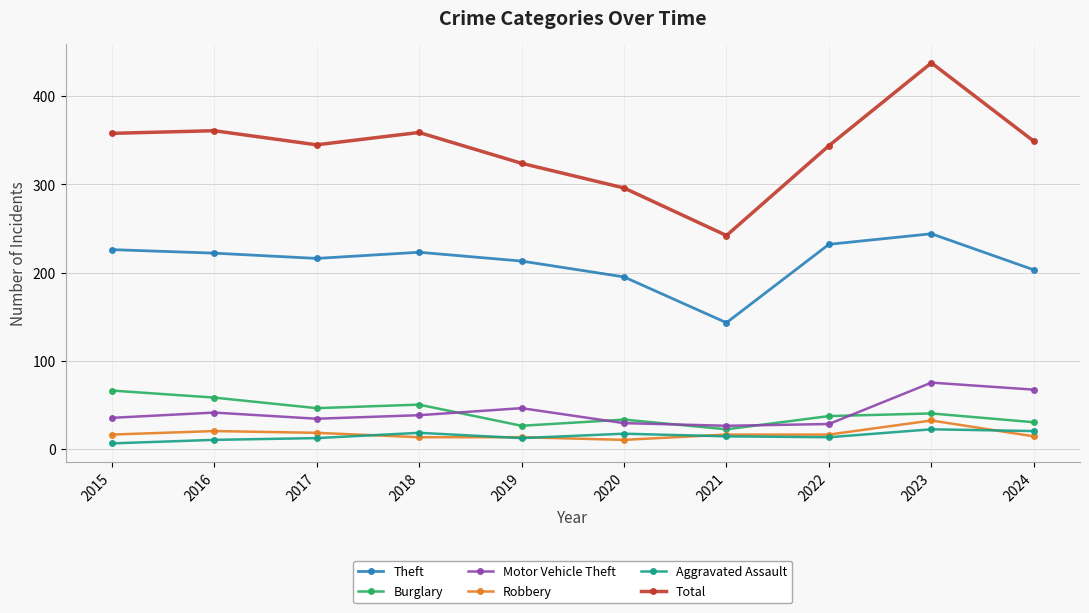

True or false: Total and Motor Vehicle Theft cross at least once.

False